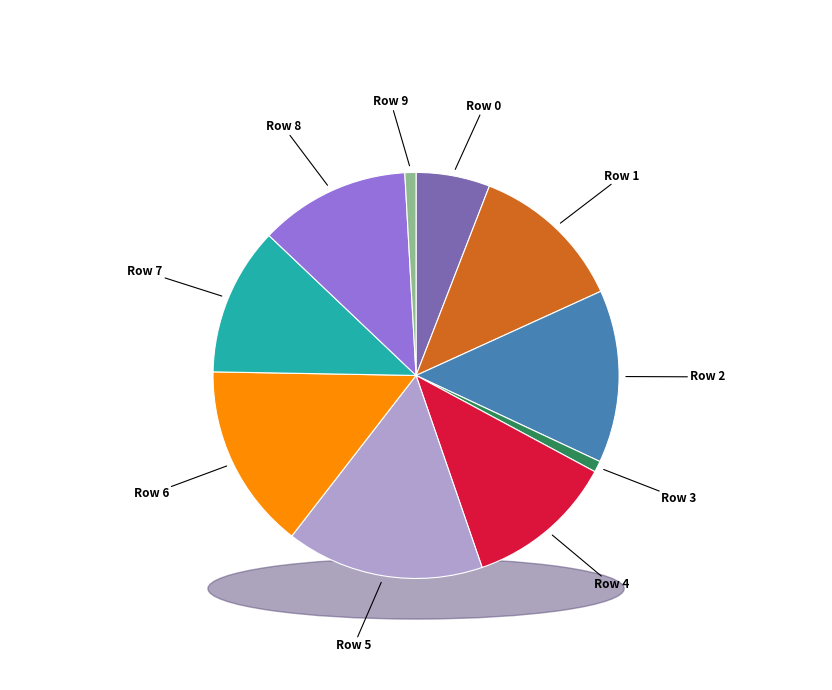

Rank the categories by value from highest to lowest.

Row 5, Row 6, Row 2, Row 1, Row 8, Row 4, Row 7, Row 0, Row 3, Row 9